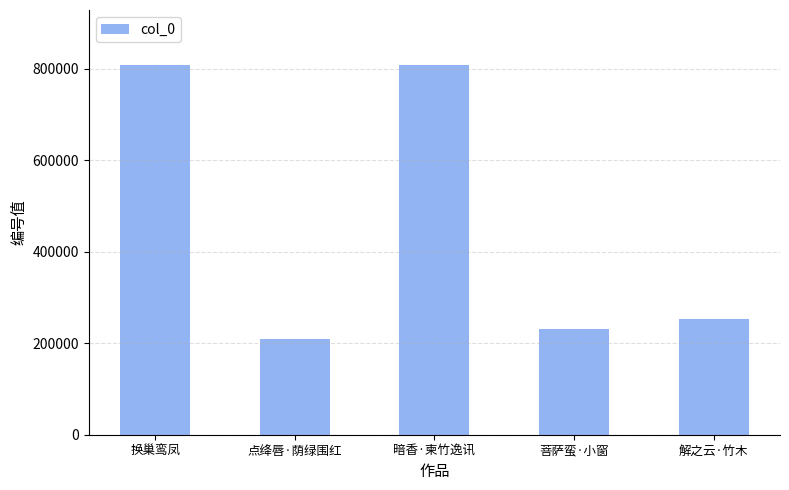

How many categories are shown in the chart?

5